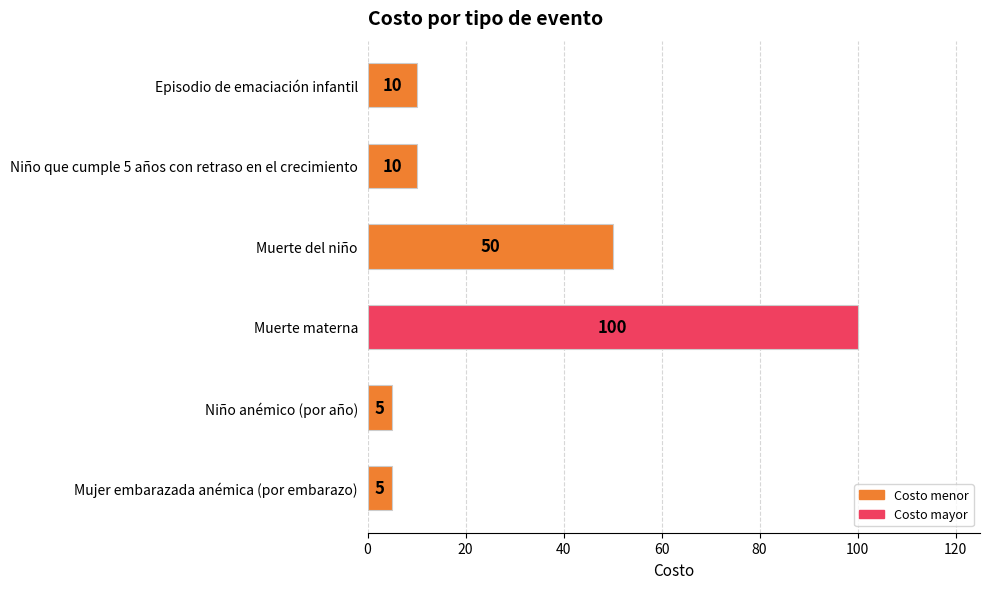

How many data points does each series have?

6